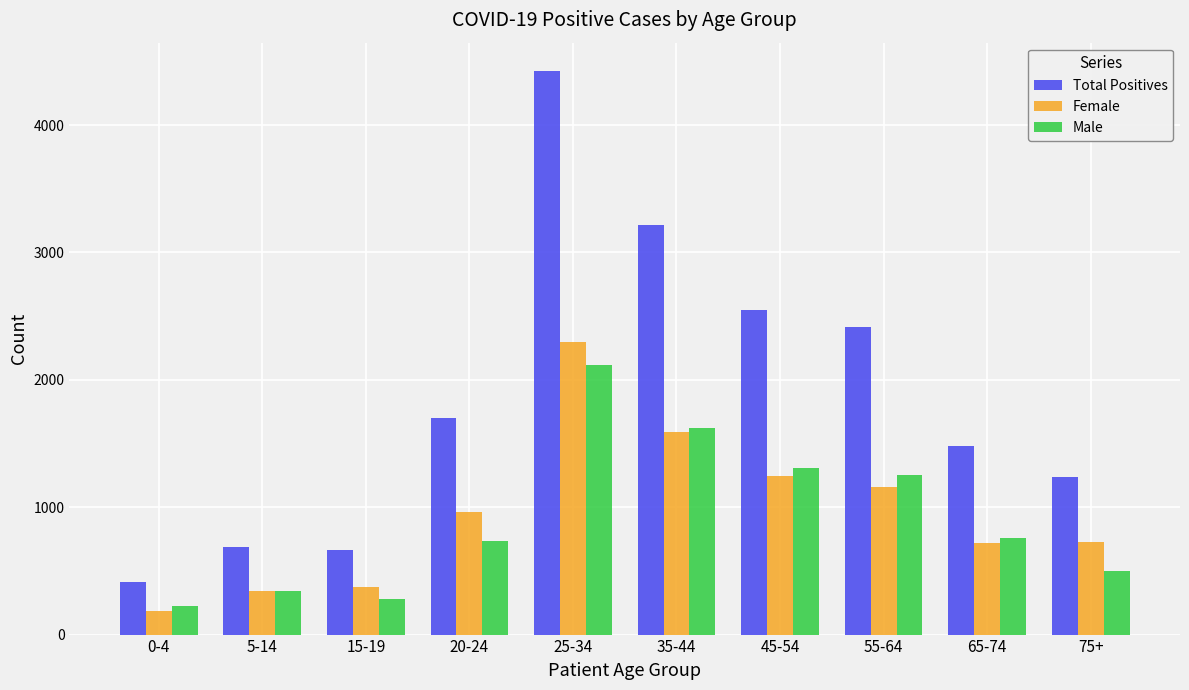

Is it true that Male equals 500 at 75+?

True